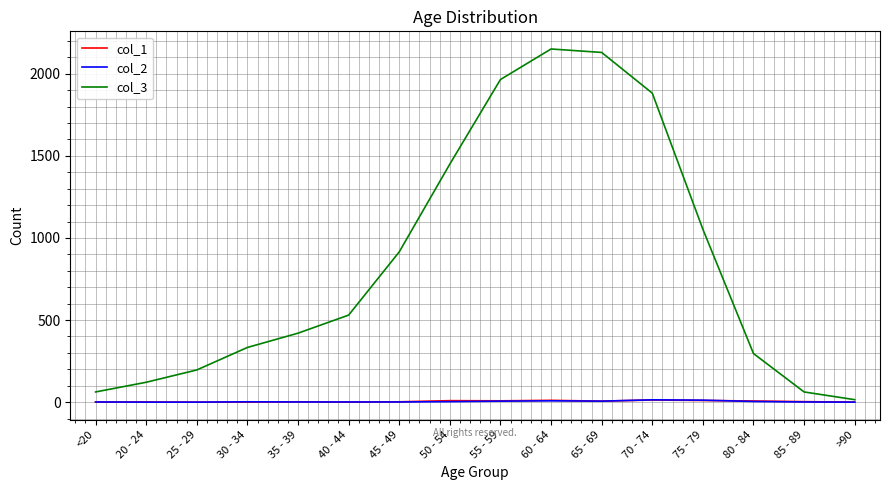

How many lines are shown in the chart?

3